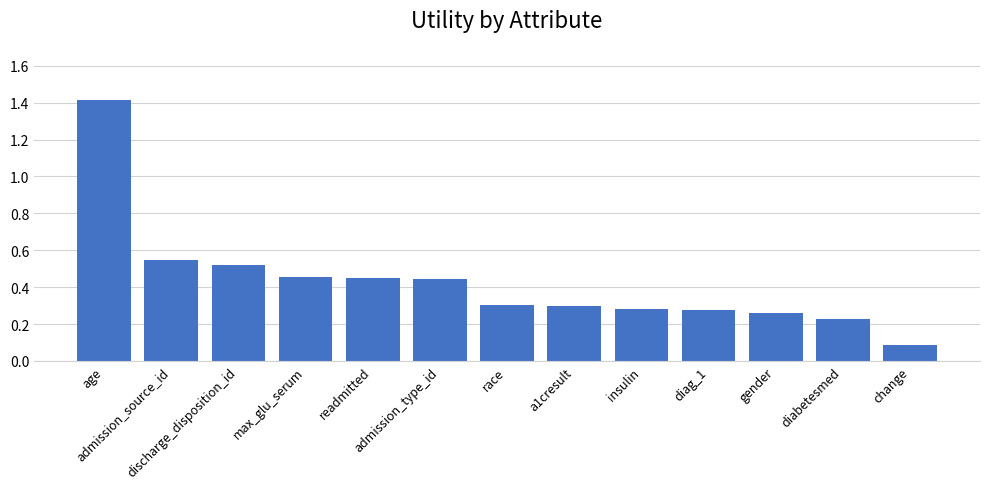

What is the label of the 9th bar from the right?

readmitted